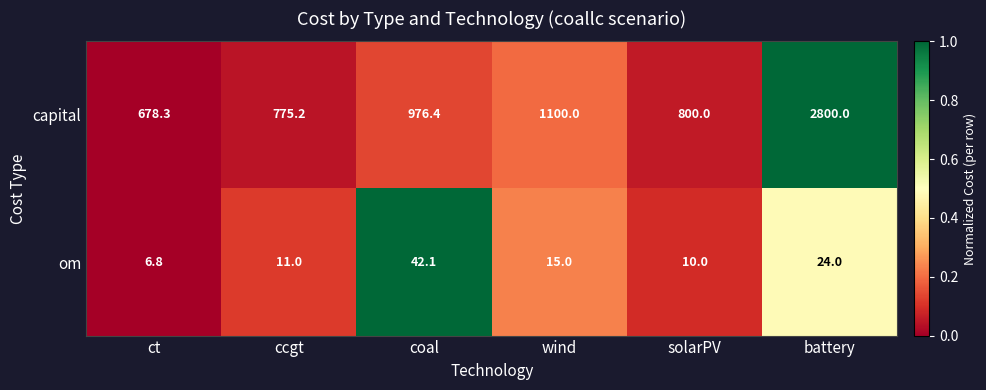

Reading left to right, transcribe all the data shown in this chart.

capital: 678.3	775.2	976.4	1100.0	800.0	2800.0
om: 6.8	11.0	42.1	15.0	10.0	24.0